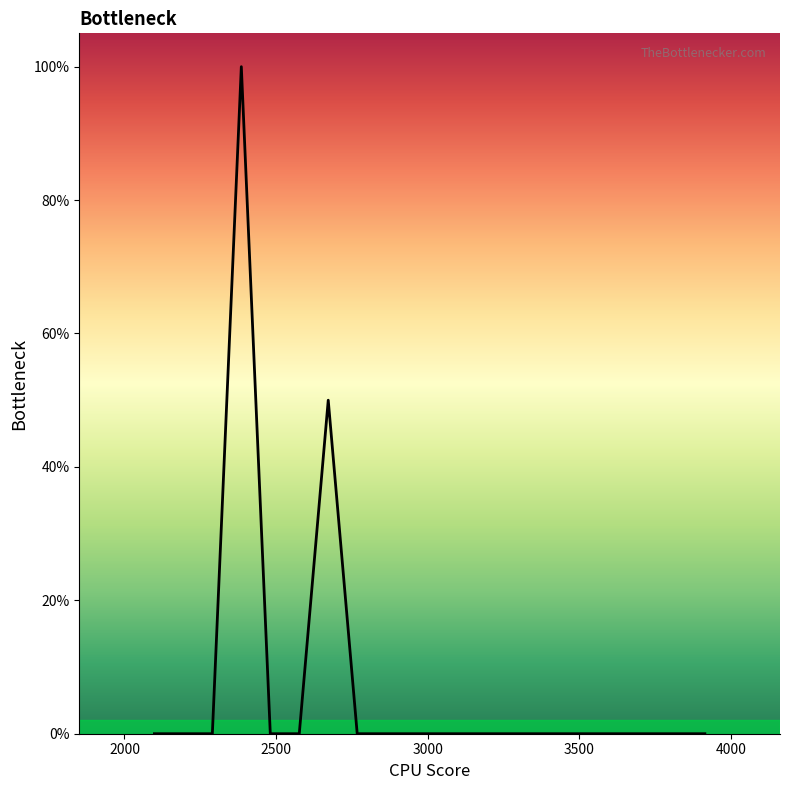

What is the label of the 16th point from the right?

3500